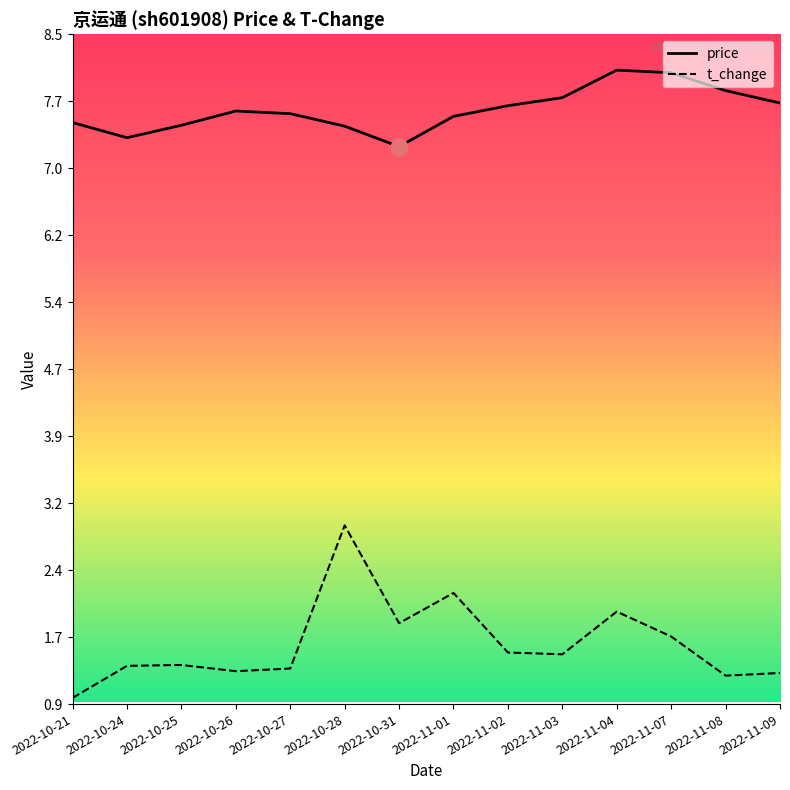

Which label corresponds to the largest value in the chart?

2022-11-04